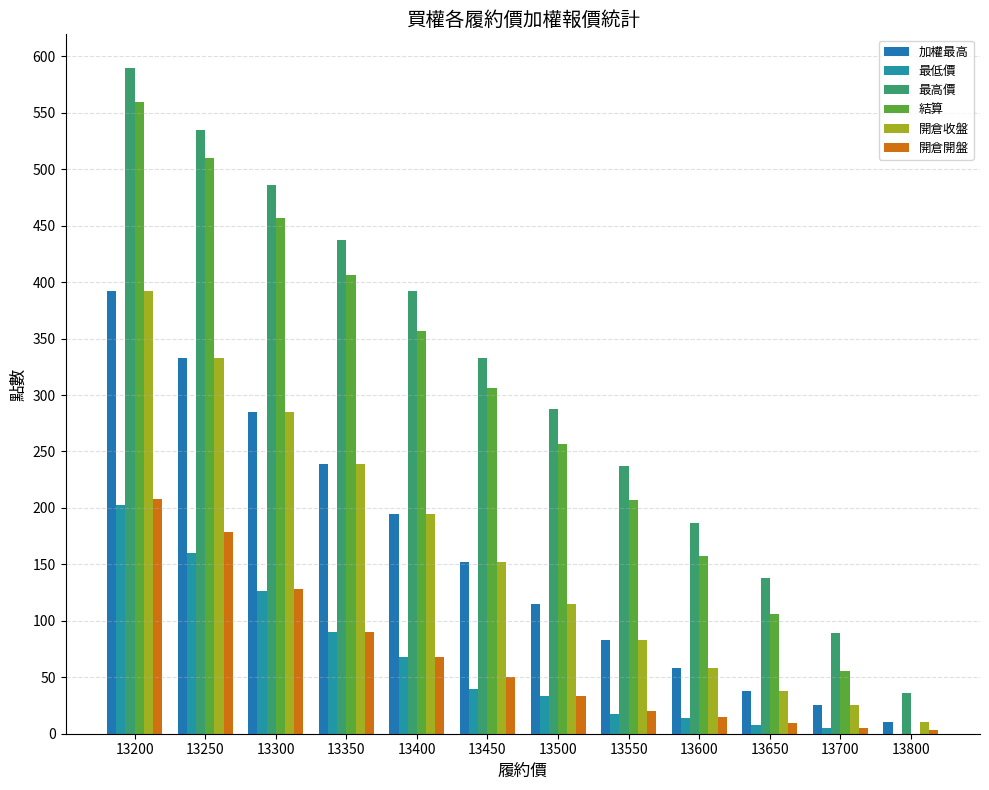

Count the number of data series in this chart.

6